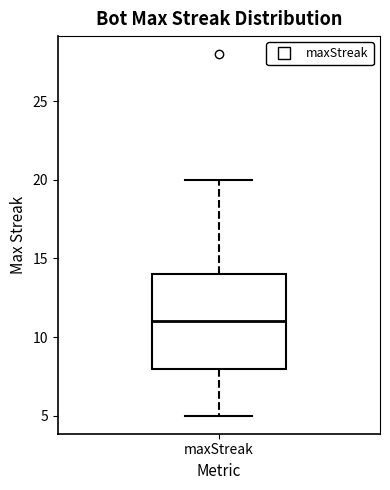

Where is the upper edge of the box for maxStreak on the y-axis? The values are not printed on the chart, so give them approximately, as read against the axis.

14